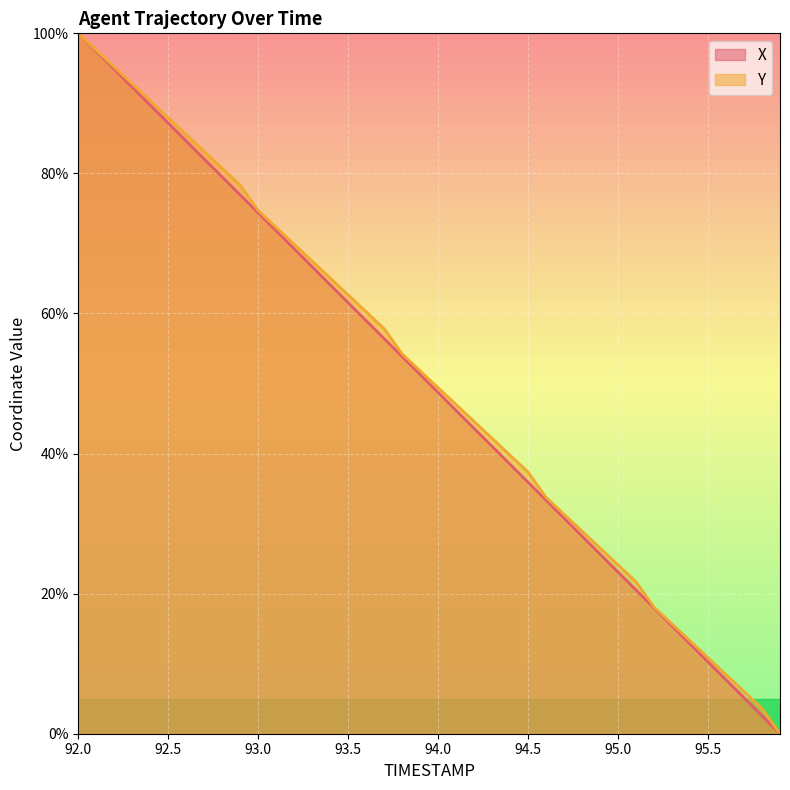

Reading right to left, transcribe all the data shown in this chart.

X: 0.0	2.6	5.1	7.7	10.3	12.8	15.4	17.9	20.5	23.1	25.6	28.2	30.8	33.3	35.9	38.5	41.0	43.6	46.2	48.7	51.3	53.8	56.4	59.0	61.5	64.1	66.7	69.2	71.8	74.4	76.9	79.5	82.1	84.6	87.2	89.7	92.3	94.9	97.4	100.0
Y: 0.0	3.6	6.0	8.4	10.8	13.3	15.7	18.1	21.7	24.1	26.5	28.9	31.3	33.7	37.3	39.8	42.2	44.6	47.0	49.4	51.8	54.2	57.8	60.2	62.7	65.1	67.5	69.9	72.3	74.7	78.3	80.7	83.1	85.5	88.0	90.4	92.8	95.2	97.6	100.0